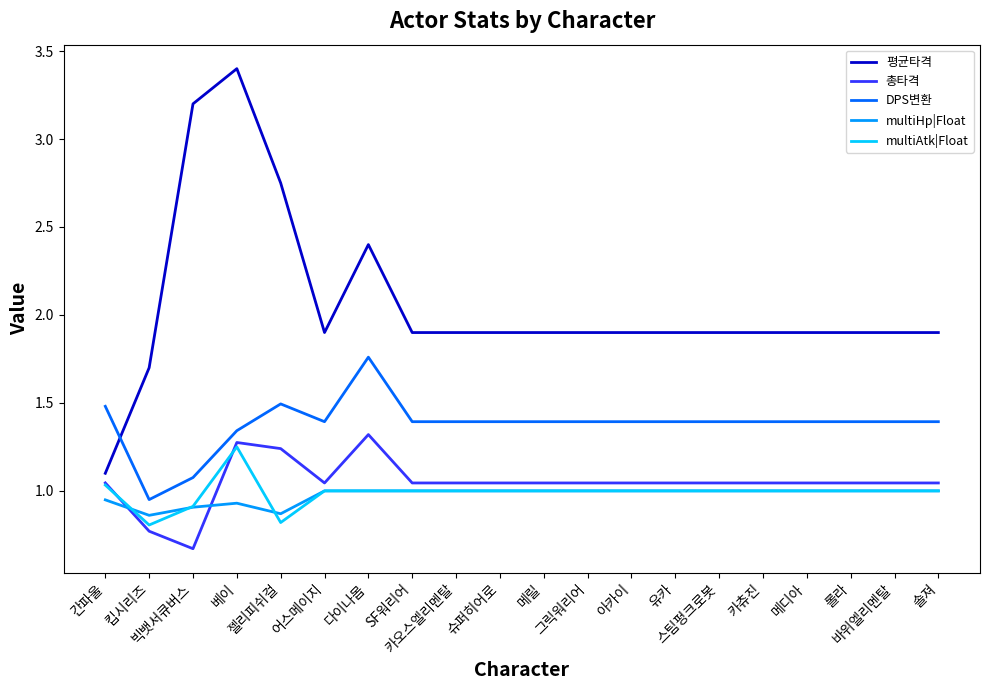

True or false: 총타격 has a value of 1.3 at 베이.

True